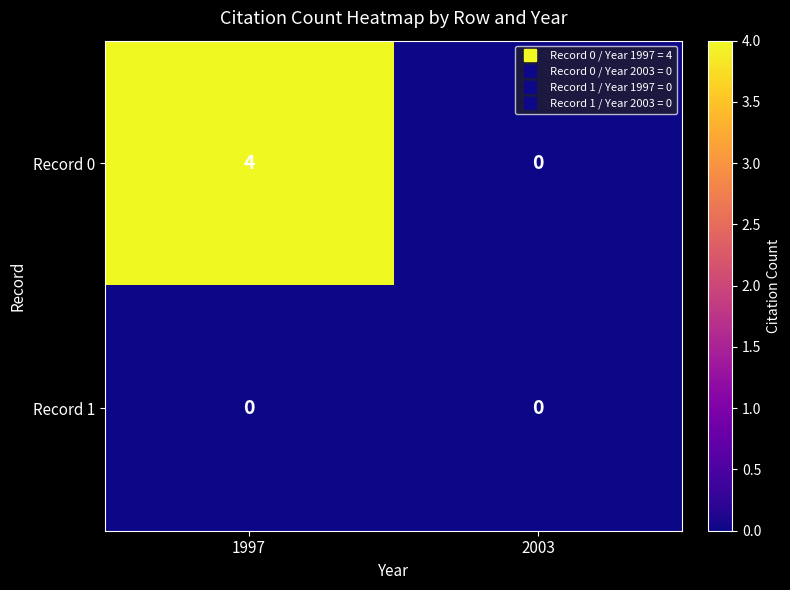

Which series has the widest spread of values?

Record 0